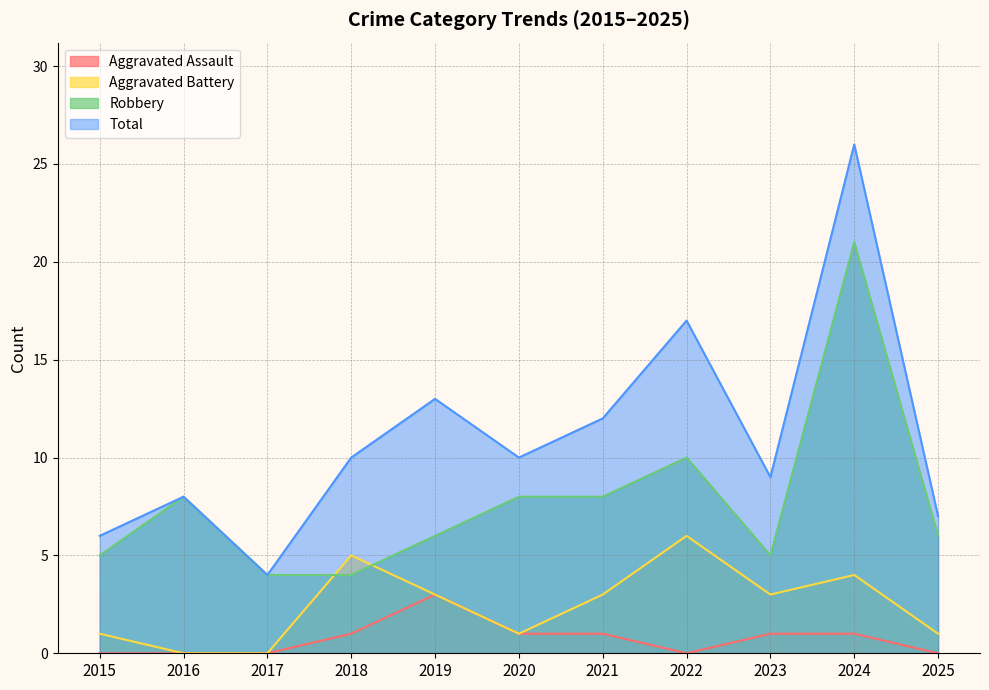

True or false: Aggravated Assault and Aggravated Battery intersect in this chart.

False